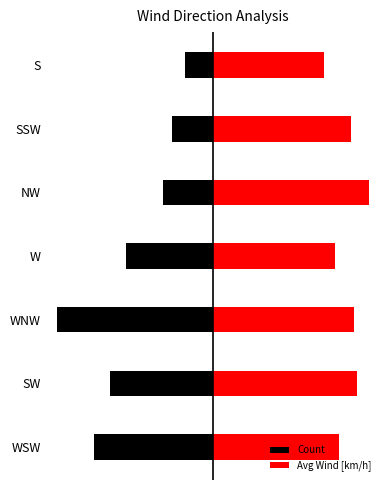

What is the maximum value shown in the chart?

68.0